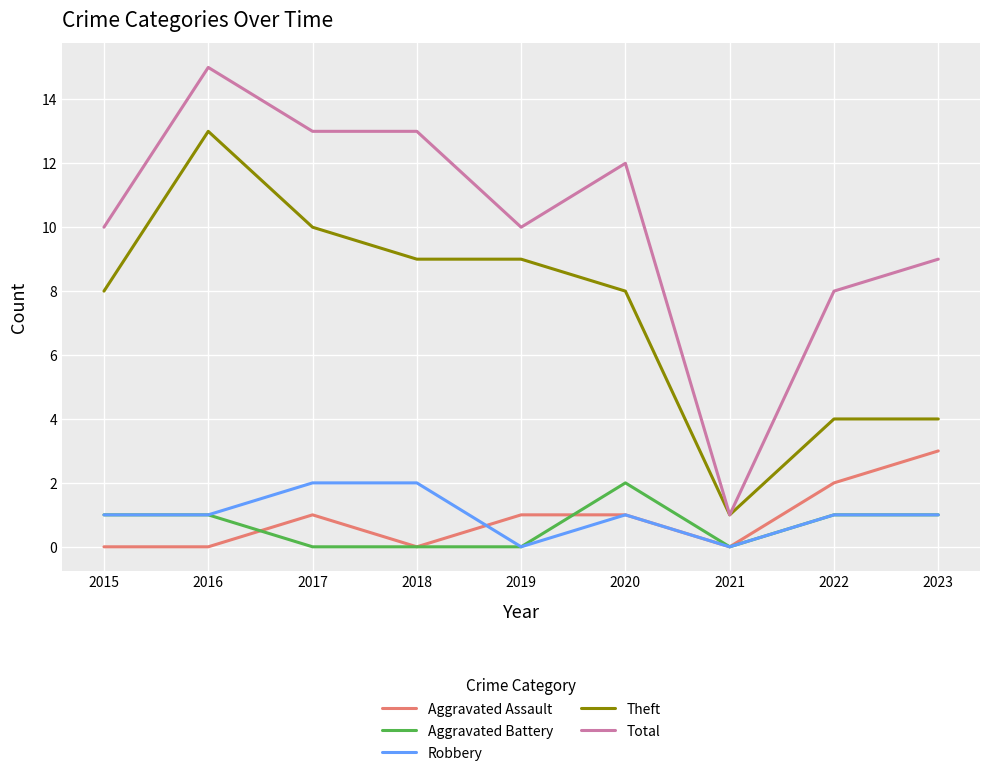

Is it true that Aggravated Assault equals 3 at 2023?

True